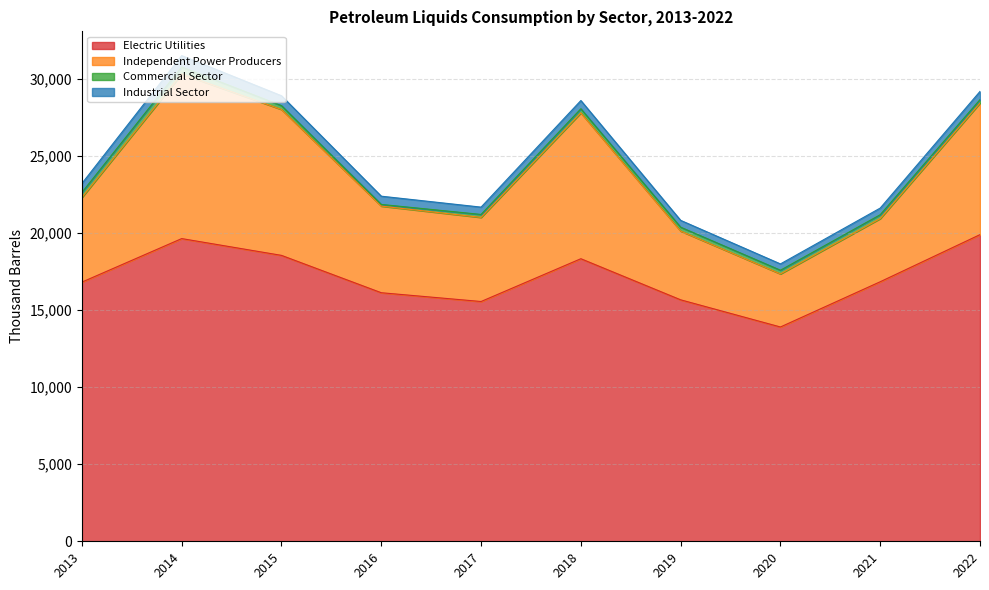

The Electric Utilities series shows 5045 at 2015. True or false?

False